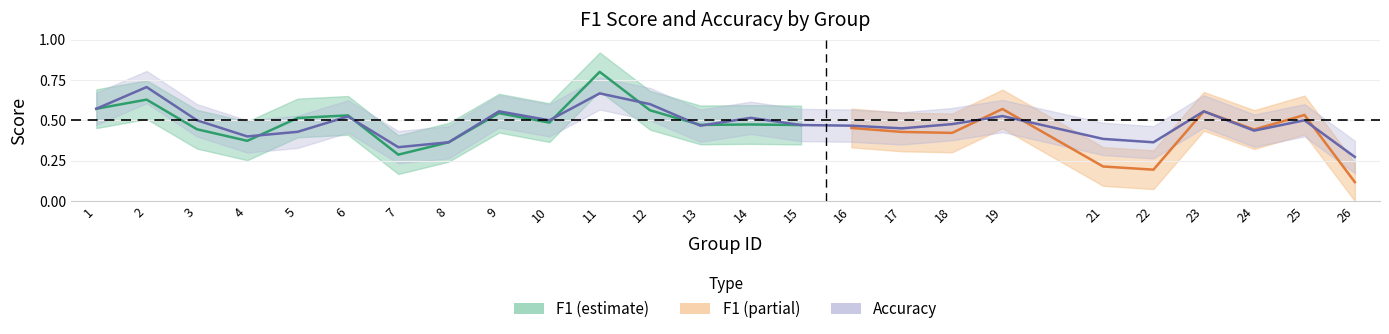

Between 8 and 25, which is larger?

25